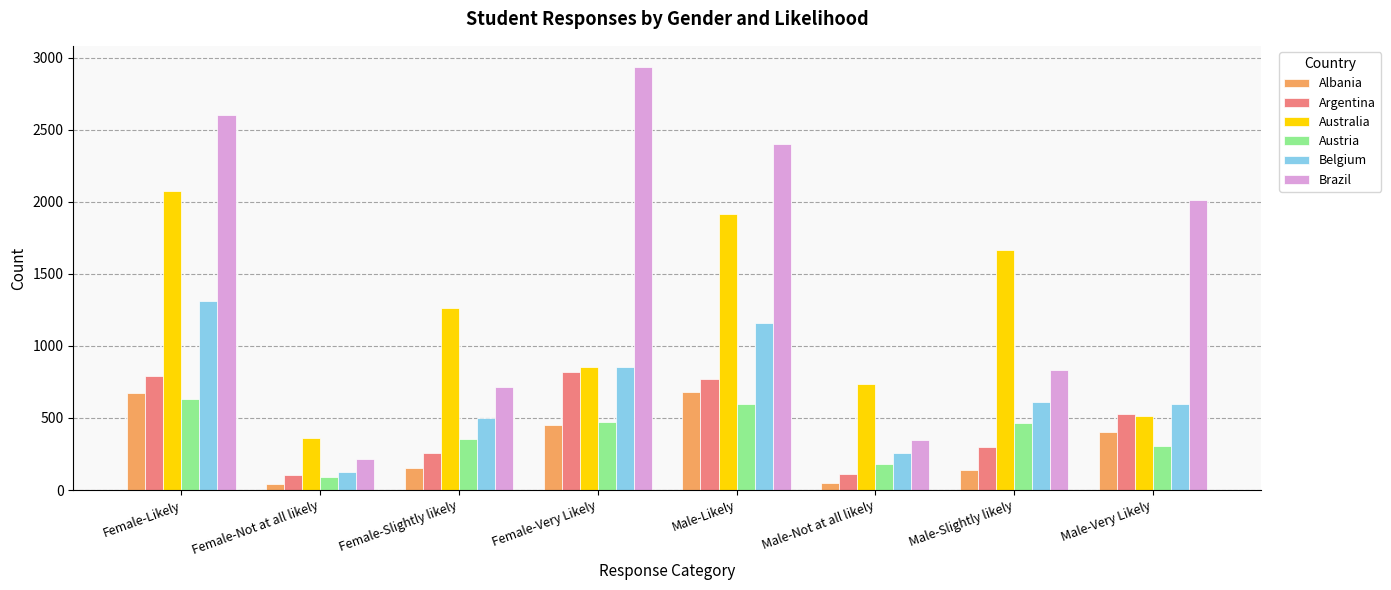

What is the difference between the maximum and second lowest values in the Australia series?

1559